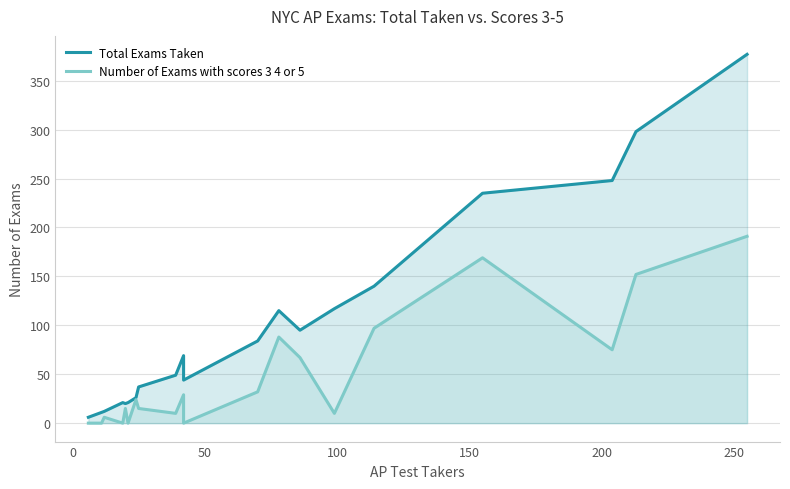

True or false: Total Exams Taken has a value of 9 at 200.

False